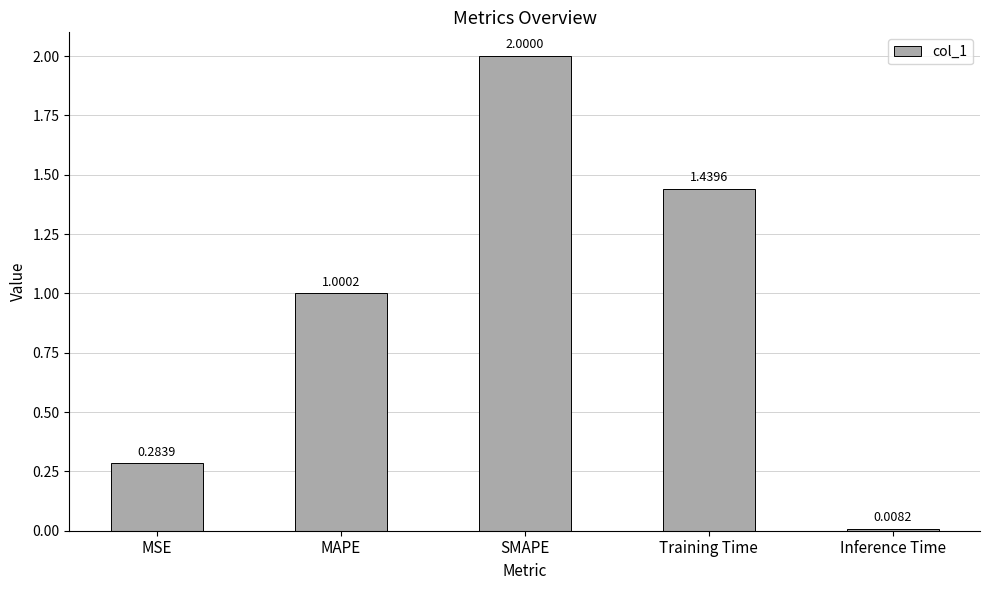

What position from the right is SMAPE?

3